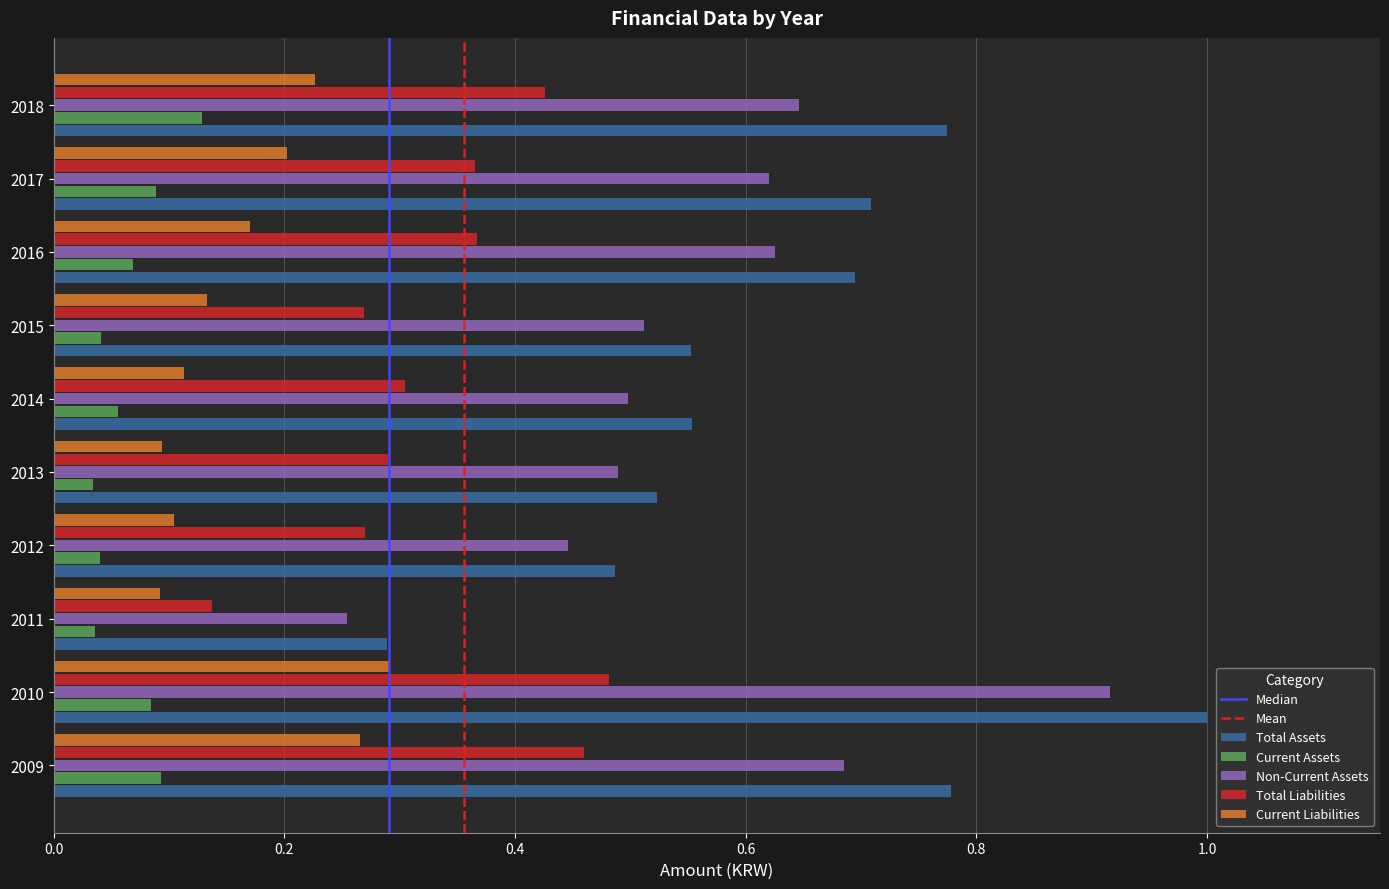

Which category has the highest value in the Non-Current Assets series?

2010